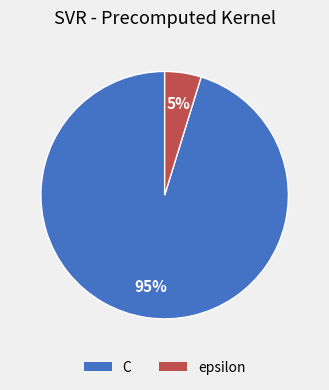

Do C and epsilon together represent more than half of the pie?

Yes